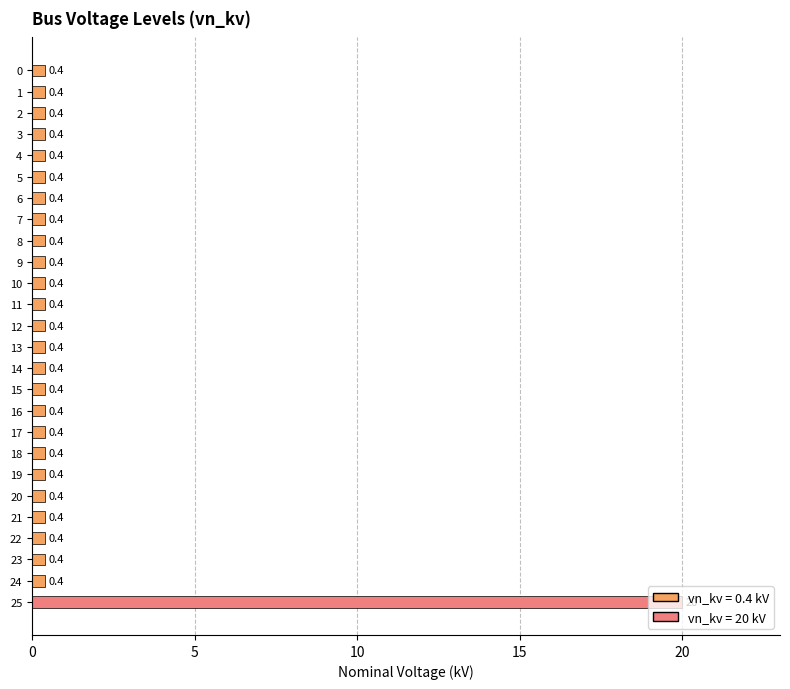

Is it true that the value at 2 is 0.4?

True